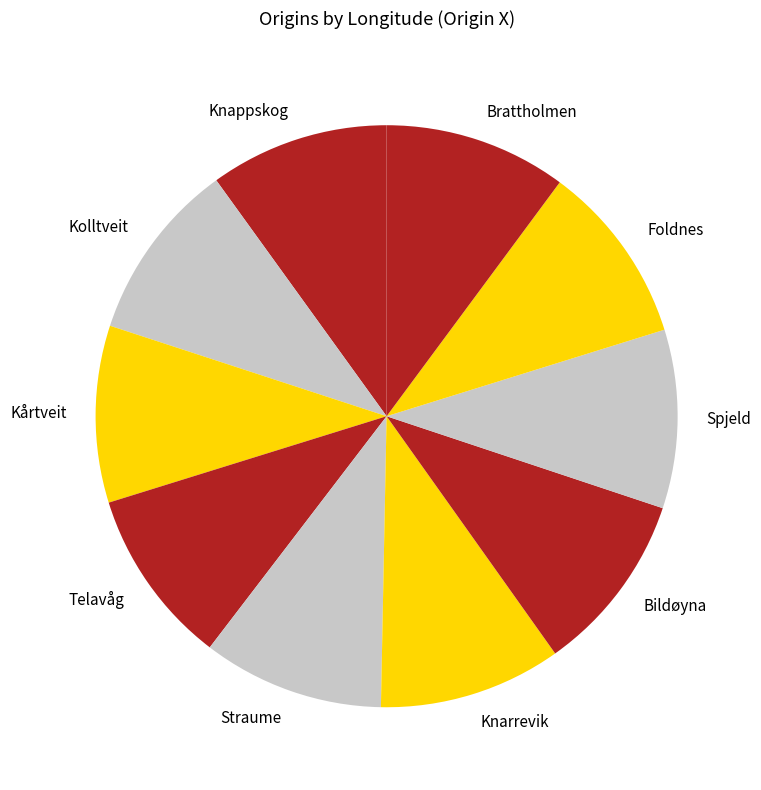

How many segments does this pie chart have?

10